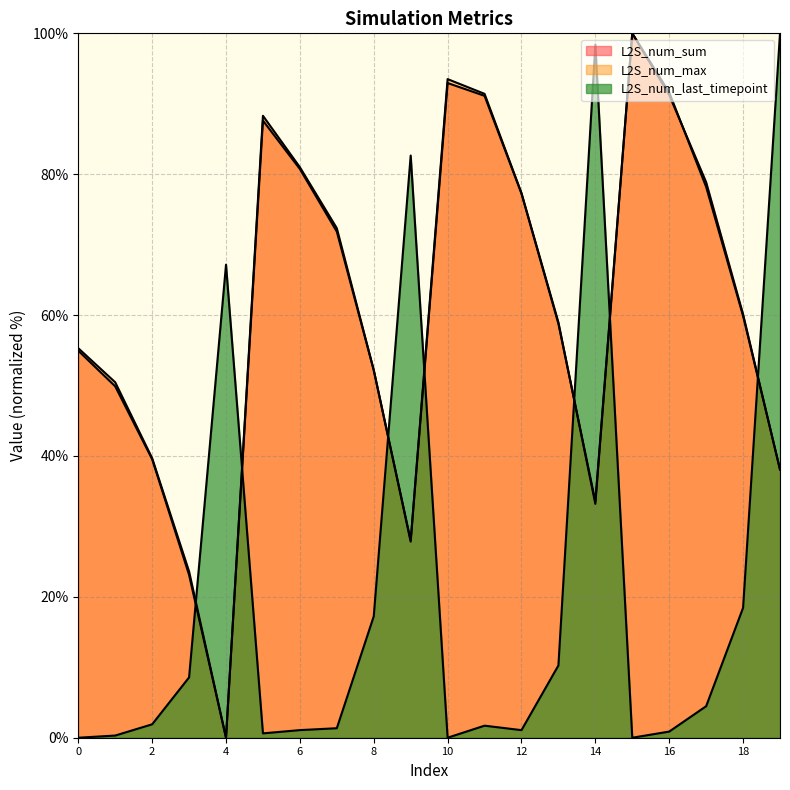

How many series are shown in this chart?

3